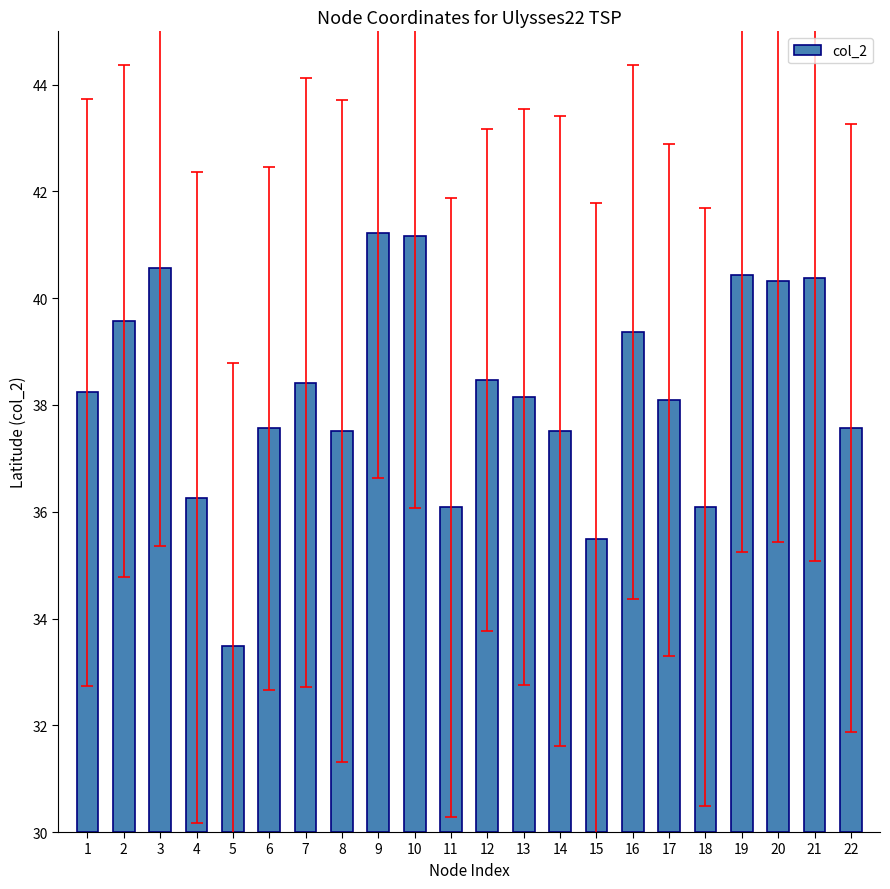

What is the difference between the maximum and minimum values?

7.8